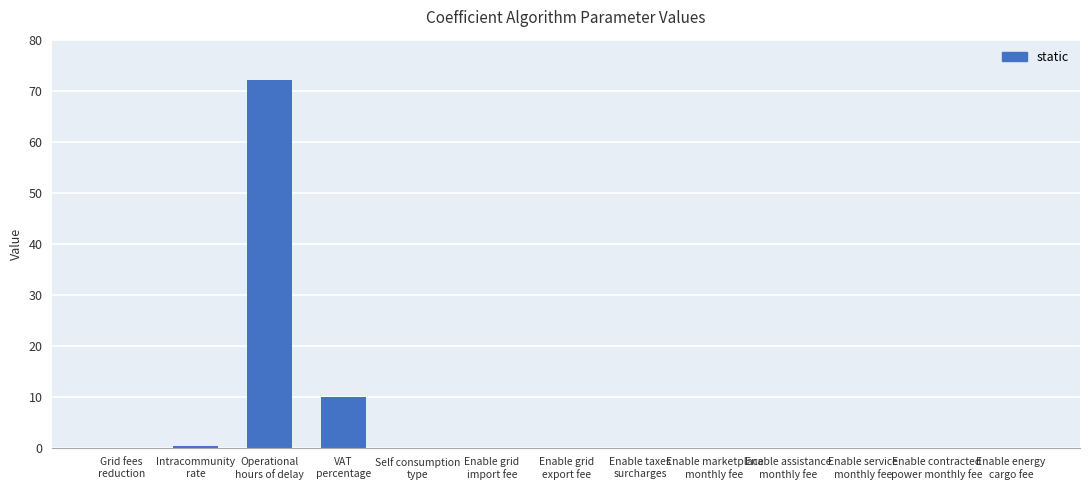

What is the sum of all values?

82.3